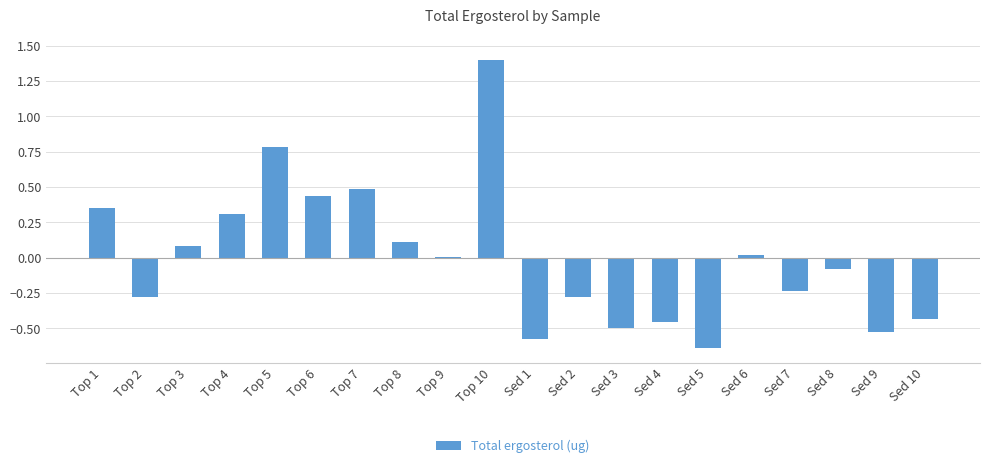

Count the number of categories in the chart.

20